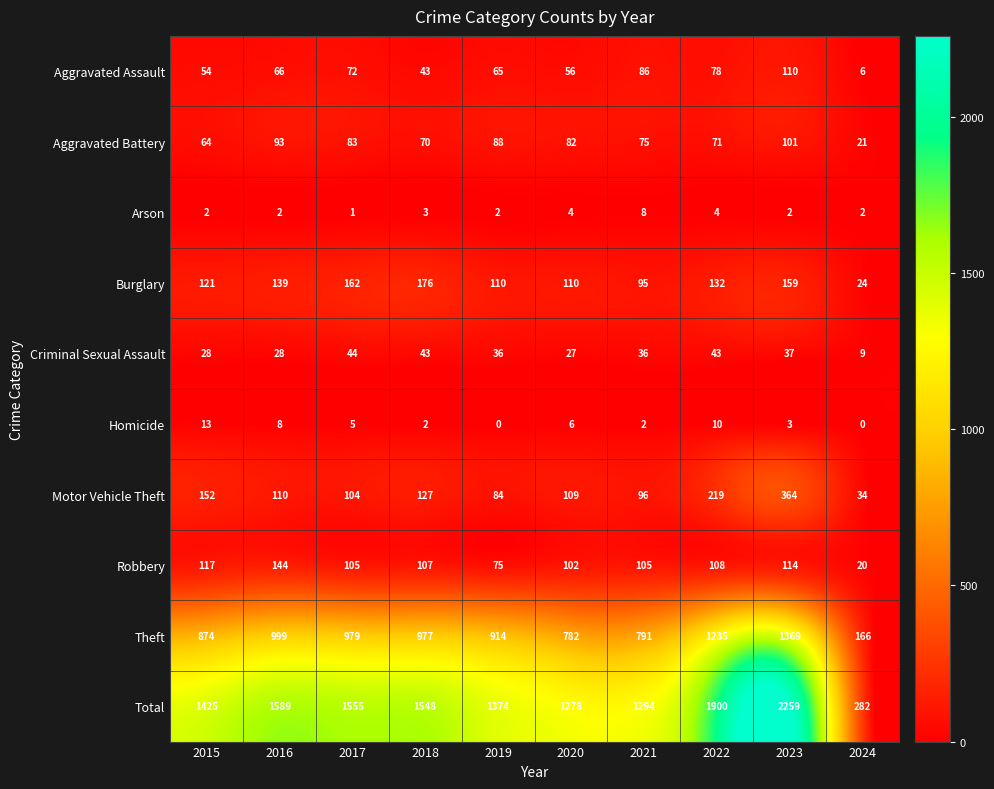

At which label does Homicide first exceed 5?

2015